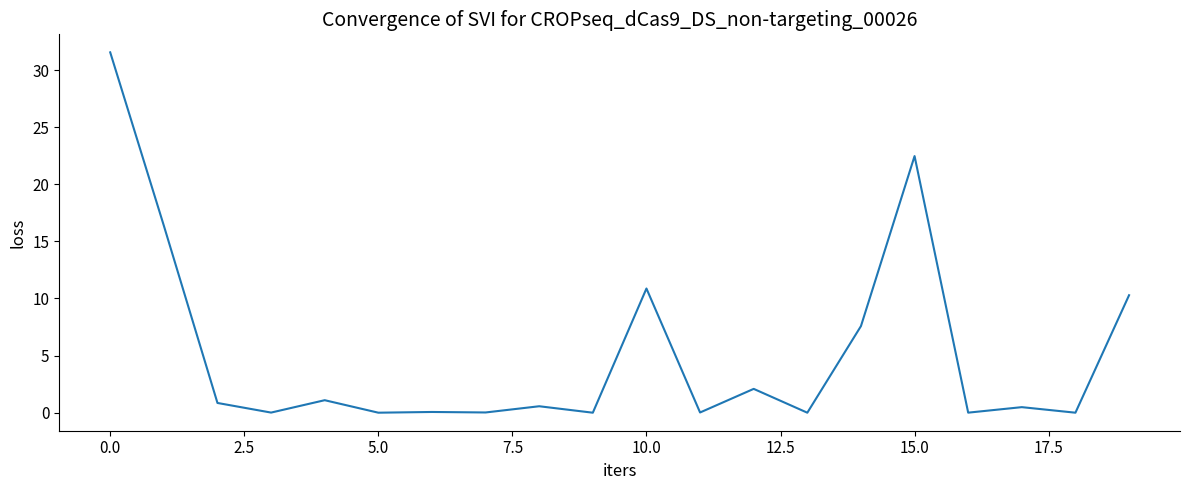

What is the greatest value displayed?

31.5